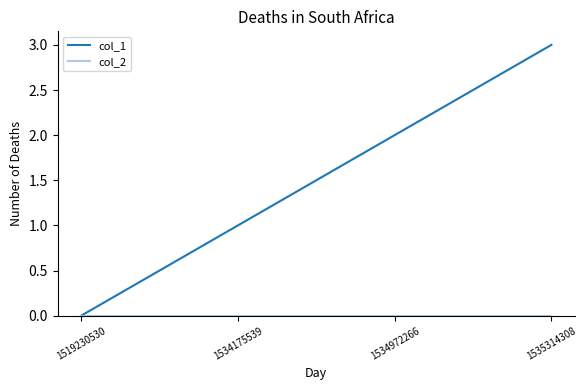

Between 1534972266 and 1535314308, which series saw the biggest shift?

col_1